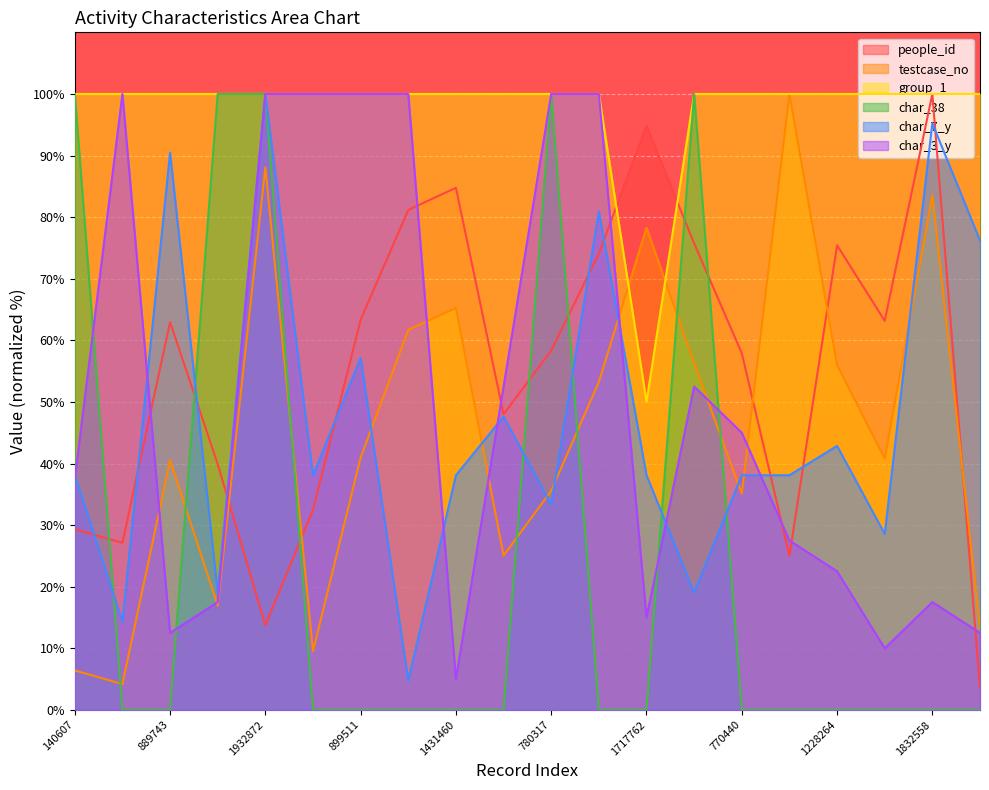

How many intersections are there between char_38 and char_3_y?

4